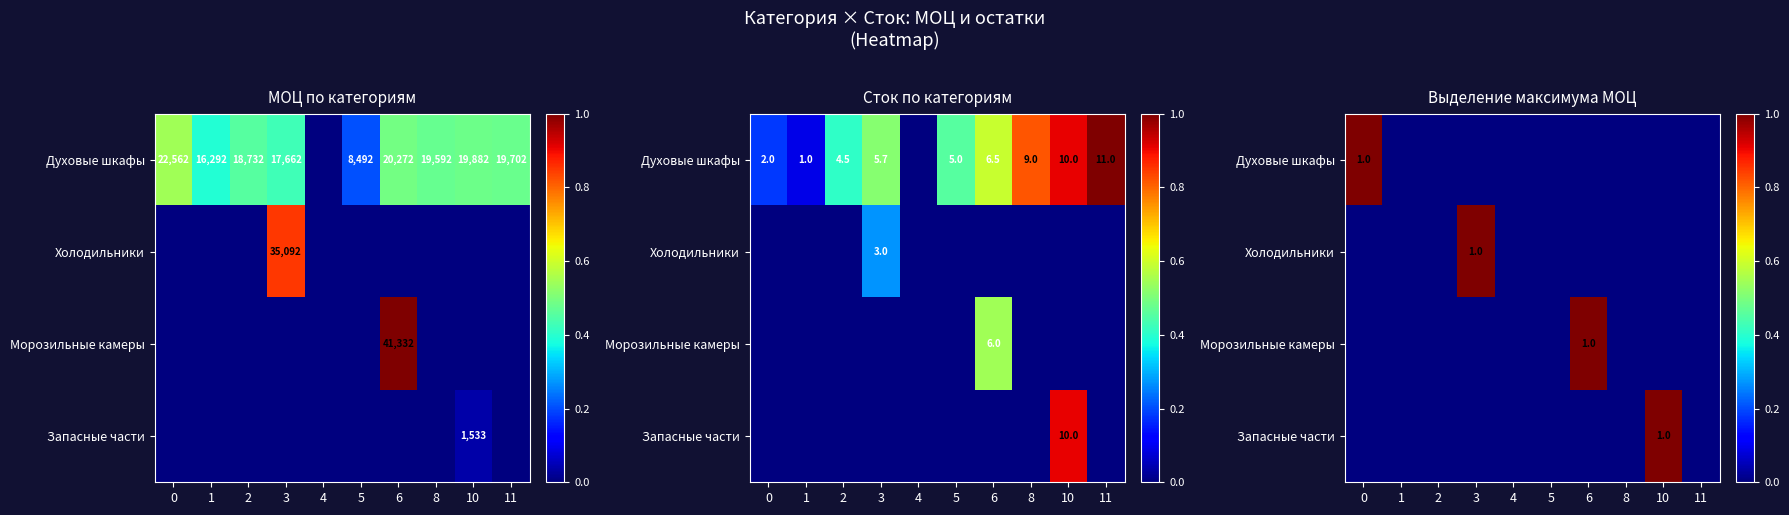

Which series changed the most between 0 and 8?

Духовые шкафы